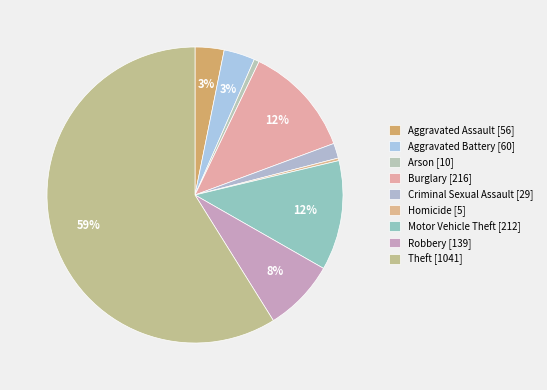

True or false: Theft accounts for 47% of the total.

False